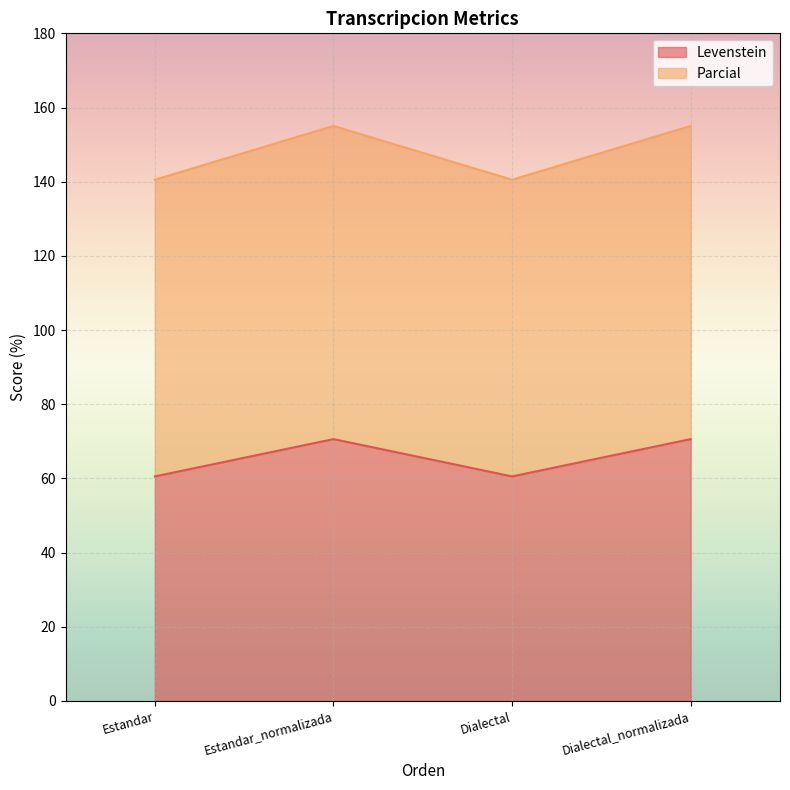

What is the label of the 1st point from the right?

Dialectal_normalizada